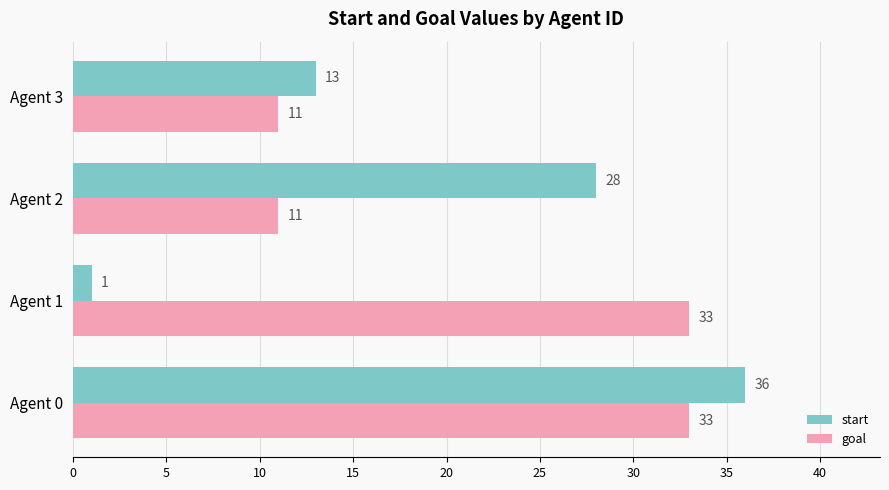

The goal series shows 11 at Agent 2. True or false?

True